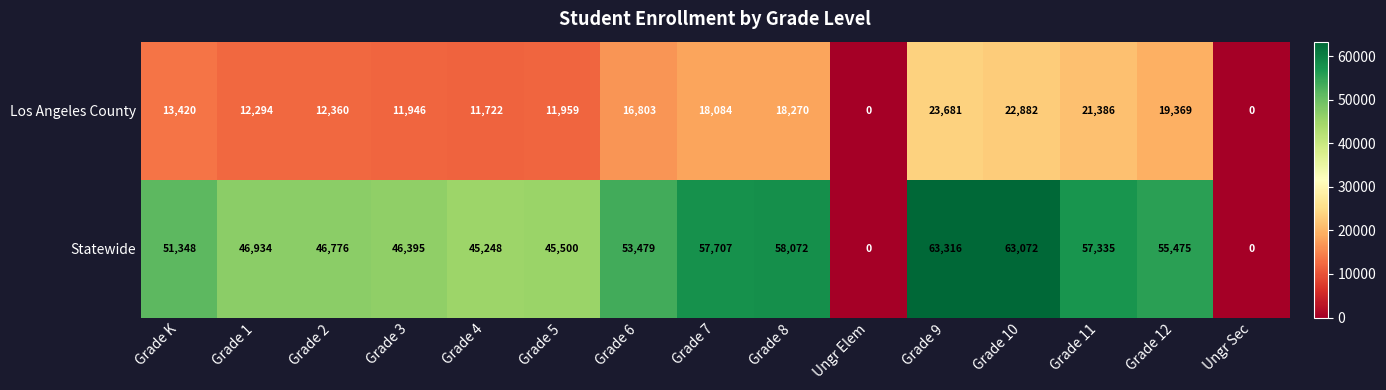

The value of Los Angeles County at Grade K is 17723. True or false?

False